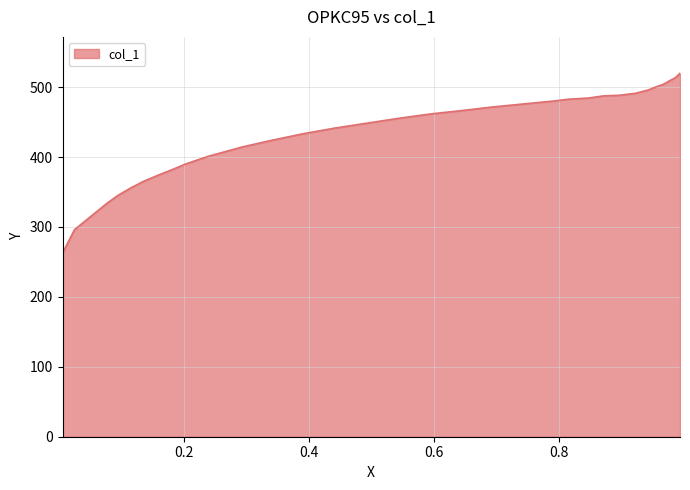

What is the smallest value displayed?

262.7